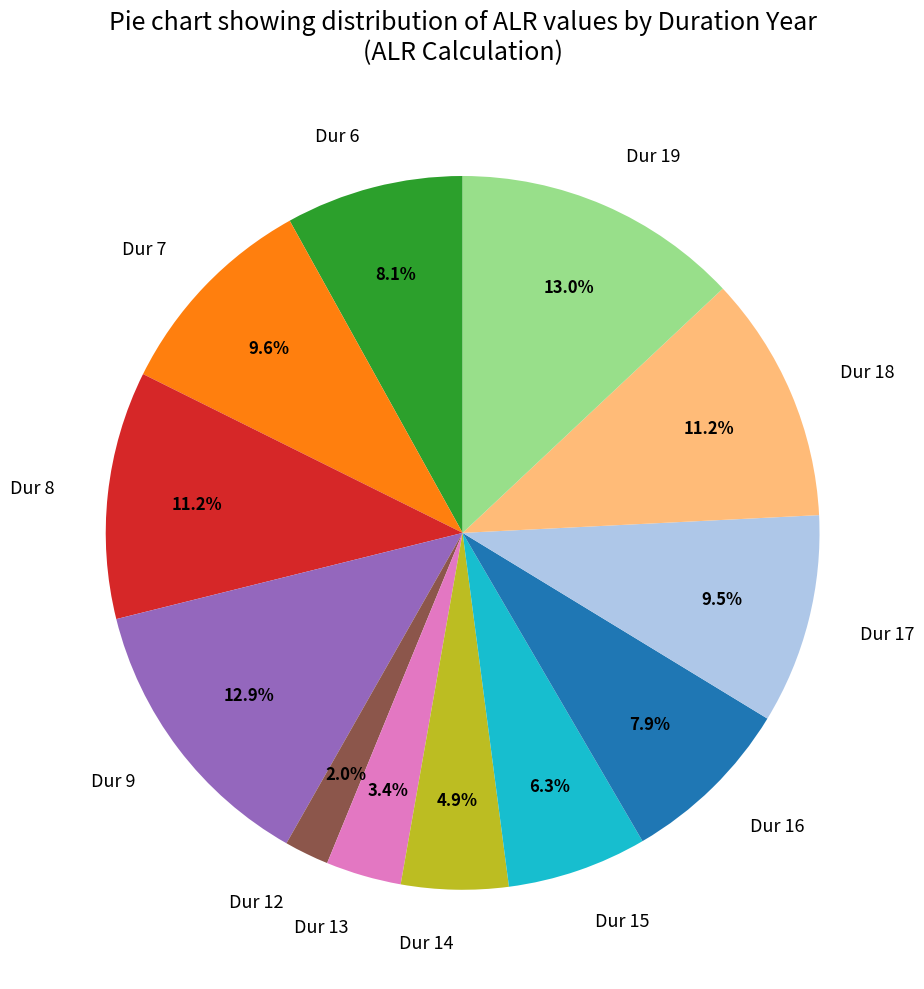

Is there a majority slice in this chart?

No